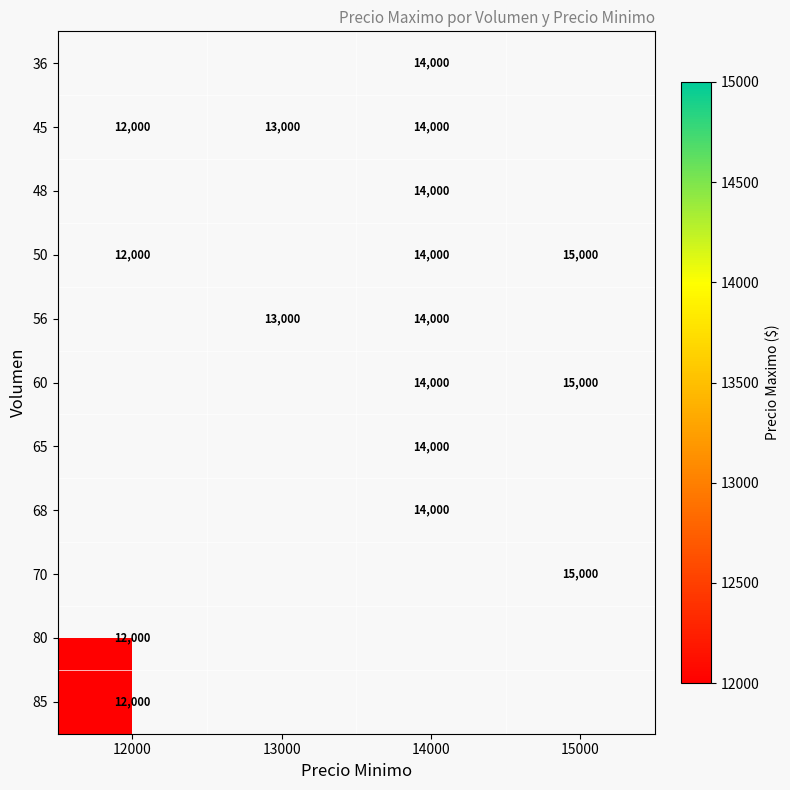

How many distinct data groups are displayed?

11